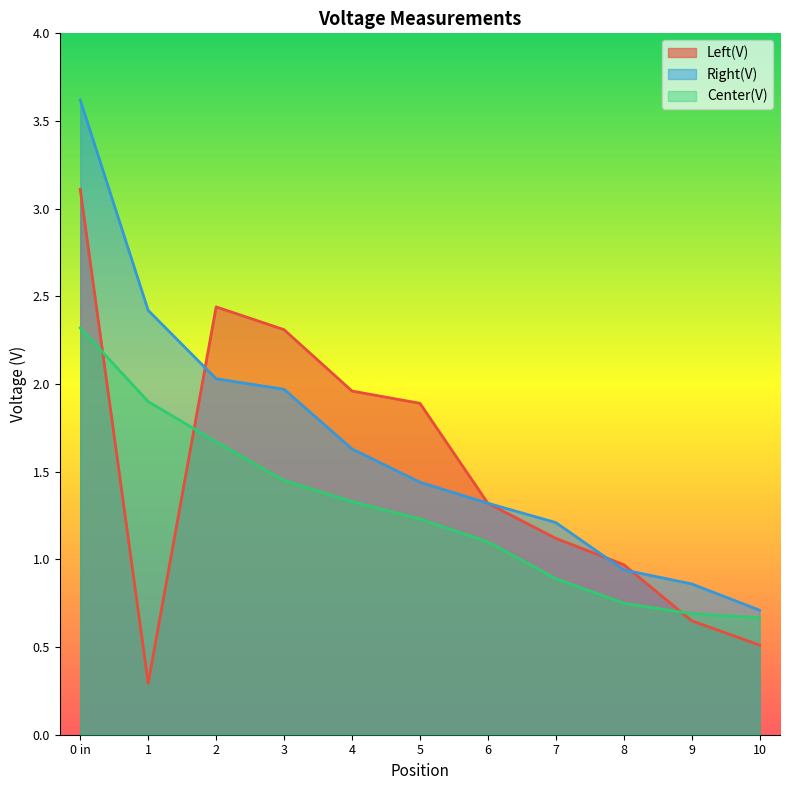

List the labels in order of Center(V) value, smallest first.

10, 9, 8, 7, 6, 5, 4, 3, 2, 1, 0 in